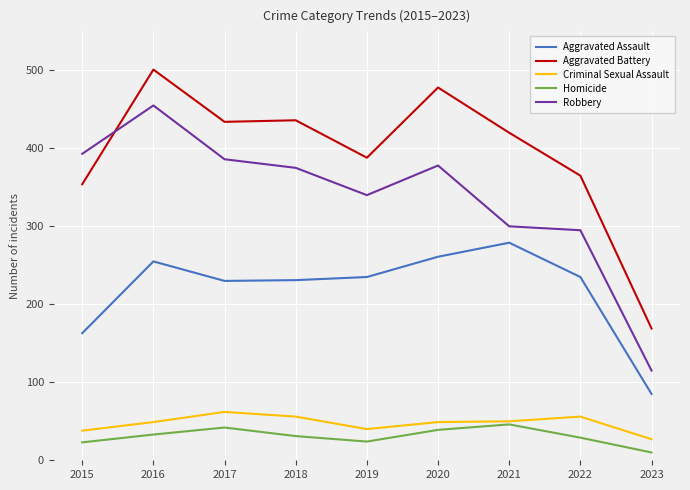

What is the highest value of the Aggravated Battery series?

501